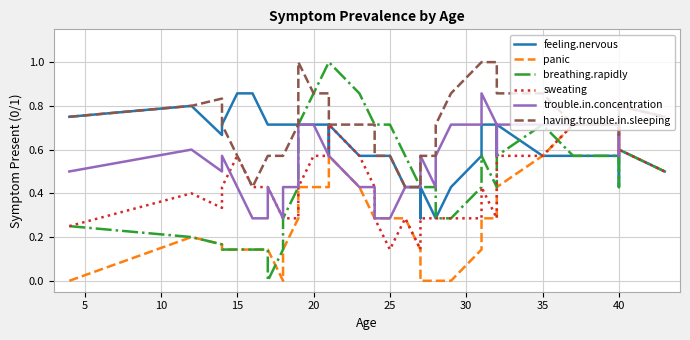

Count the number of data series in this chart.

6